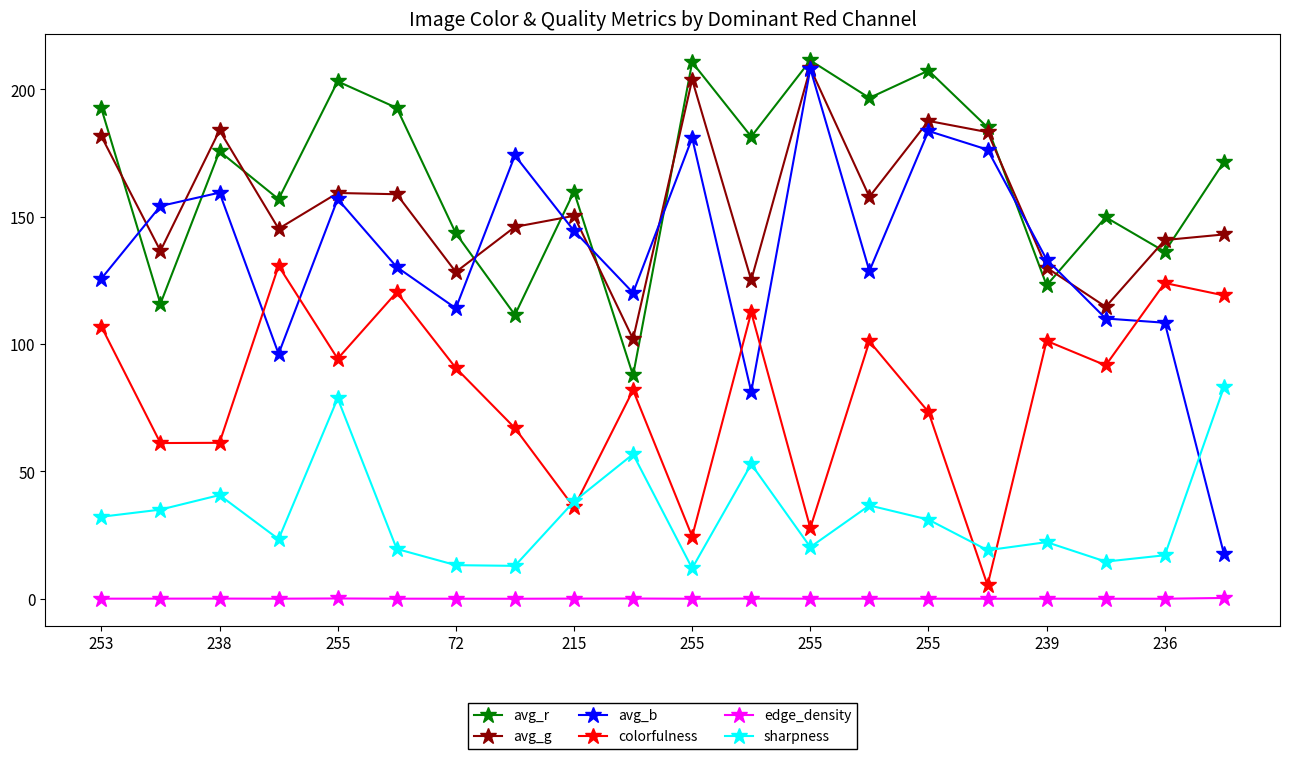

How many lines are shown in the chart?

6